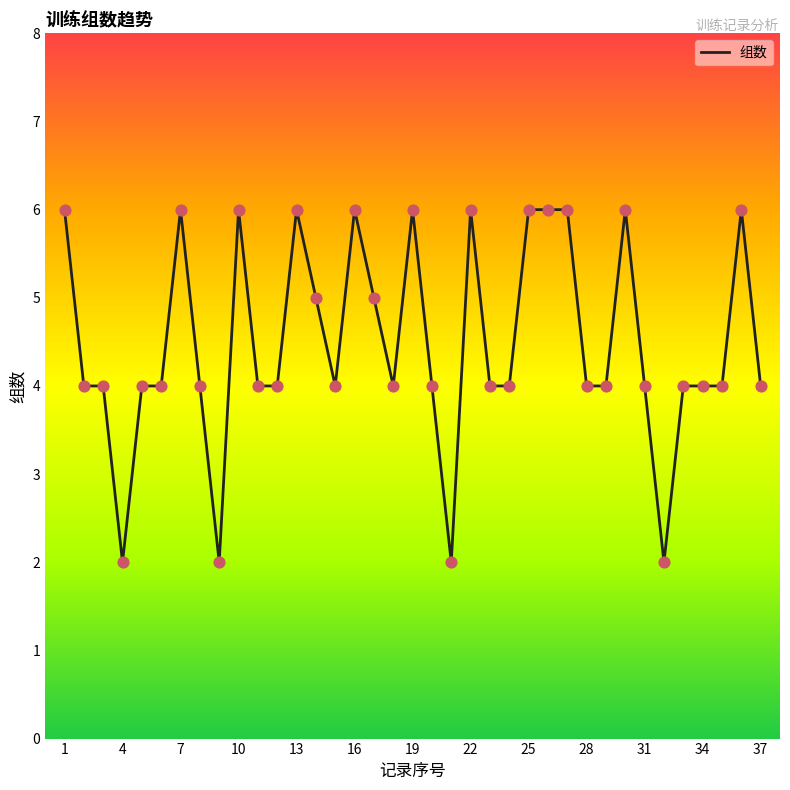

What is the difference between the maximum and minimum values?

4